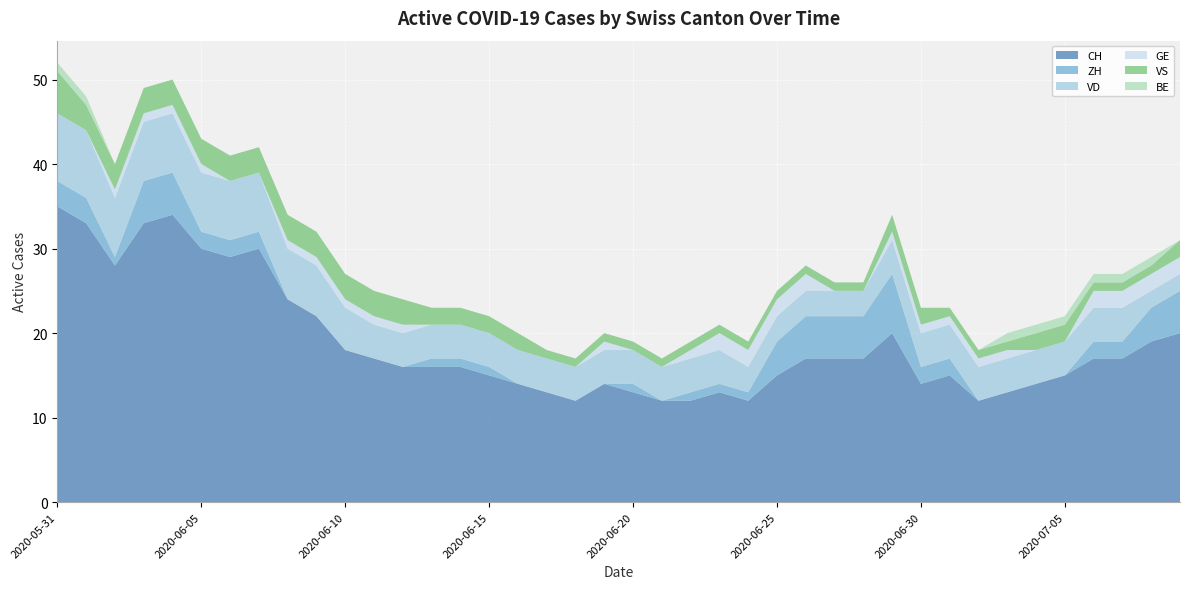

Reading left to right, transcribe all the data shown in this chart.

CH: 2020-05-31=35	2020-06-01=33	2020-06-02=28	2020-06-03=33	2020-06-04=34	2020-06-05=30	2020-06-06=29	2020-06-07=30	2020-06-08=24	2020-06-09=22	2020-06-10=18	2020-06-11=17	2020-06-12=16	2020-06-13=16	2020-06-14=16	2020-06-15=15	2020-06-16=14	2020-06-17=13	2020-06-18=12	2020-06-19=14	2020-06-20=13	2020-06-21=12	2020-06-22=12	2020-06-23=13	2020-06-24=12	2020-06-25=15	2020-06-26=17	2020-06-27=17	2020-06-28=17	2020-06-29=20	2020-06-30=14	2020-07-01=15	2020-07-02=12	2020-07-03=13	2020-07-04=14	2020-07-05=15	2020-07-06=17	2020-07-07=17	2020-07-08=19	2020-07-09=20
ZH: 2020-05-31=3	2020-06-01=3	2020-06-02=1	2020-06-03=5	2020-06-04=5	2020-06-05=2	2020-06-06=2	2020-06-07=2	2020-06-08=0	2020-06-09=0	2020-06-10=0	2020-06-11=0	2020-06-12=0	2020-06-13=1	2020-06-14=1	2020-06-15=1	2020-06-16=0	2020-06-17=0	2020-06-18=0	2020-06-19=0	2020-06-20=1	2020-06-21=0	2020-06-22=1	2020-06-23=1	2020-06-24=1	2020-06-25=4	2020-06-26=5	2020-06-27=5	2020-06-28=5	2020-06-29=7	2020-06-30=2	2020-07-01=2	2020-07-02=0	2020-07-03=0	2020-07-04=0	2020-07-05=0	2020-07-06=2	2020-07-07=2	2020-07-08=4	2020-07-09=5
VD: 2020-05-31=8	2020-06-01=8	2020-06-02=7	2020-06-03=7	2020-06-04=7	2020-06-05=7	2020-06-06=7	2020-06-07=7	2020-06-08=6	2020-06-09=6	2020-06-10=5	2020-06-11=4	2020-06-12=4	2020-06-13=4	2020-06-14=4	2020-06-15=4	2020-06-16=4	2020-06-17=4	2020-06-18=4	2020-06-19=4	2020-06-20=4	2020-06-21=4	2020-06-22=4	2020-06-23=4	2020-06-24=3	2020-06-25=3	2020-06-26=3	2020-06-27=3	2020-06-28=3	2020-06-29=4	2020-06-30=4	2020-07-01=4	2020-07-02=4	2020-07-03=4	2020-07-04=4	2020-07-05=4	2020-07-06=4	2020-07-07=4	2020-07-08=2	2020-07-09=2
GE: 2020-05-31=0	2020-06-01=0	2020-06-02=1	2020-06-03=1	2020-06-04=1	2020-06-05=1	2020-06-06=0	2020-06-07=0	2020-06-08=1	2020-06-09=1	2020-06-10=1	2020-06-11=1	2020-06-12=1	2020-06-13=0	2020-06-14=0	2020-06-15=0	2020-06-16=0	2020-06-17=0	2020-06-18=0	2020-06-19=1	2020-06-20=0	2020-06-21=0	2020-06-22=1	2020-06-23=2	2020-06-24=2	2020-06-25=2	2020-06-26=2	2020-06-27=0	2020-06-28=0	2020-06-29=1	2020-06-30=1	2020-07-01=1	2020-07-02=1	2020-07-03=1	2020-07-04=0	2020-07-05=0	2020-07-06=2	2020-07-07=2	2020-07-08=2	2020-07-09=2
VS: 2020-05-31=5	2020-06-01=3	2020-06-02=3	2020-06-03=3	2020-06-04=3	2020-06-05=3	2020-06-06=3	2020-06-07=3	2020-06-08=3	2020-06-09=3	2020-06-10=3	2020-06-11=3	2020-06-12=3	2020-06-13=2	2020-06-14=2	2020-06-15=2	2020-06-16=2	2020-06-17=1	2020-06-18=1	2020-06-19=1	2020-06-20=1	2020-06-21=1	2020-06-22=1	2020-06-23=1	2020-06-24=1	2020-06-25=1	2020-06-26=1	2020-06-27=1	2020-06-28=1	2020-06-29=2	2020-06-30=2	2020-07-01=1	2020-07-02=1	2020-07-03=1	2020-07-04=2	2020-07-05=2	2020-07-06=1	2020-07-07=1	2020-07-08=1	2020-07-09=2
BE: 2020-05-31=1	2020-06-01=1	2020-06-02=0	2020-06-03=0	2020-06-04=0	2020-06-05=0	2020-06-06=0	2020-06-07=0	2020-06-08=0	2020-06-09=0	2020-06-10=0	2020-06-11=0	2020-06-12=0	2020-06-13=0	2020-06-14=0	2020-06-15=0	2020-06-16=0	2020-06-17=0	2020-06-18=0	2020-06-19=0	2020-06-20=0	2020-06-21=0	2020-06-22=0	2020-06-23=0	2020-06-24=0	2020-06-25=0	2020-06-26=0	2020-06-27=0	2020-06-28=0	2020-06-29=0	2020-06-30=0	2020-07-01=0	2020-07-02=0	2020-07-03=1	2020-07-04=1	2020-07-05=1	2020-07-06=1	2020-07-07=1	2020-07-08=1	2020-07-09=0